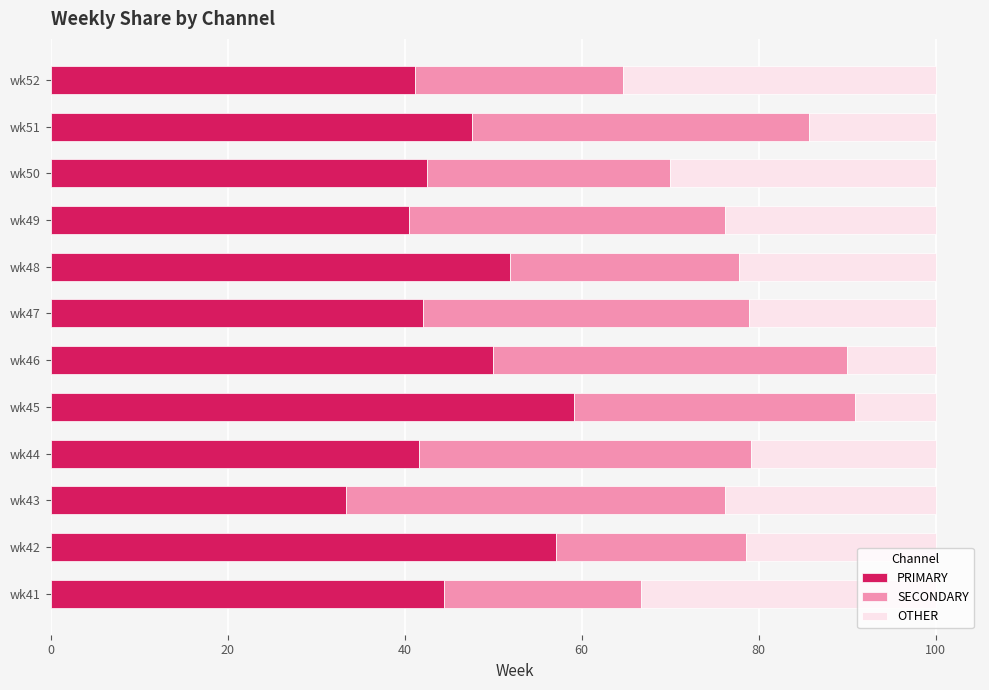

Is it true that PRIMARY equals 42.5 at wk50?

True